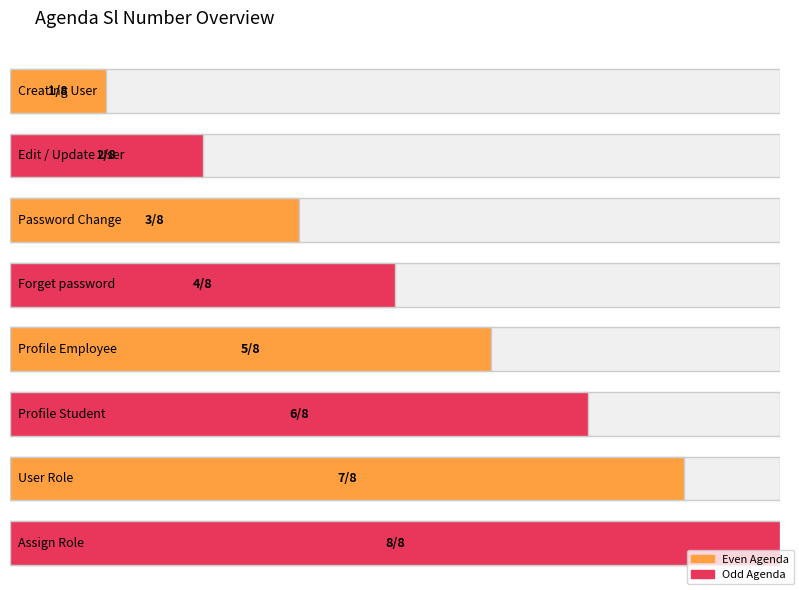

Count the number of values greater than 5.

3